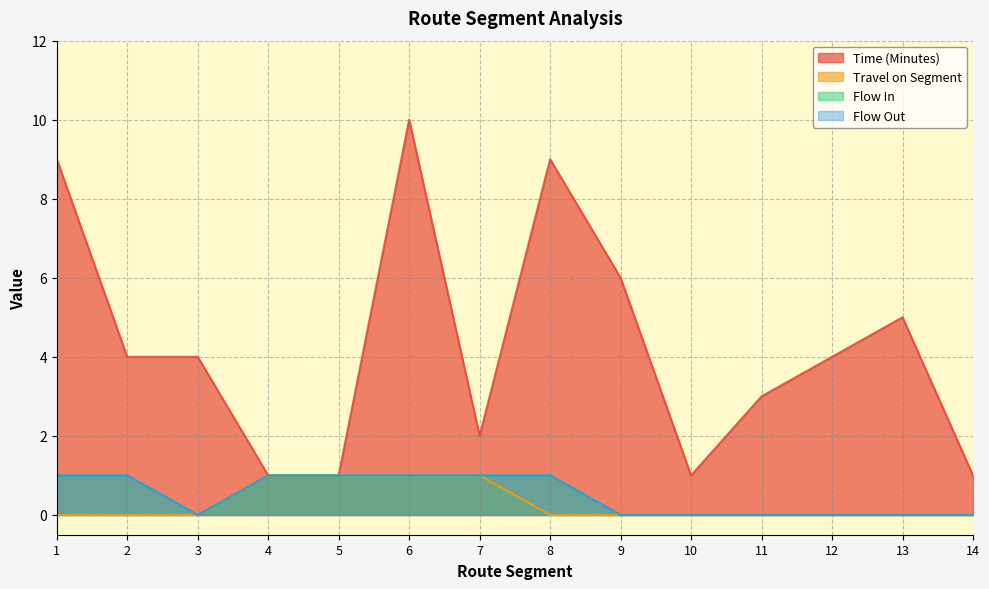

What is the total value across all series at 4?

4